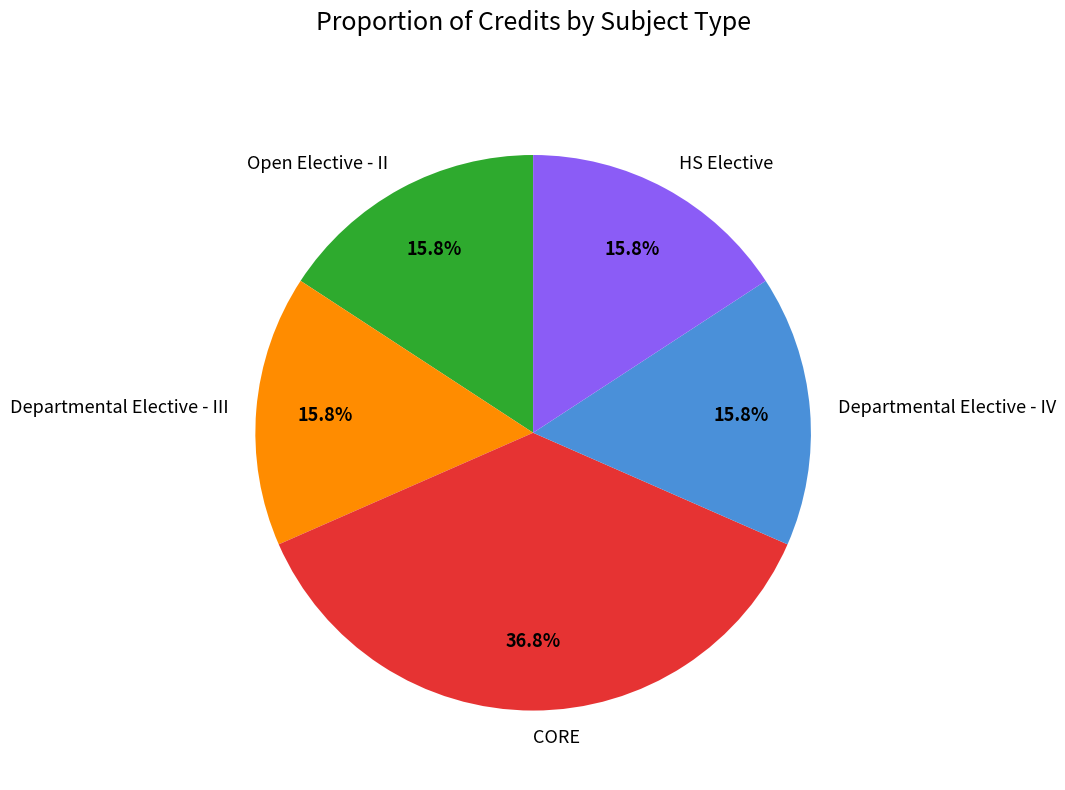

Which category has the biggest portion of the pie?

CORE